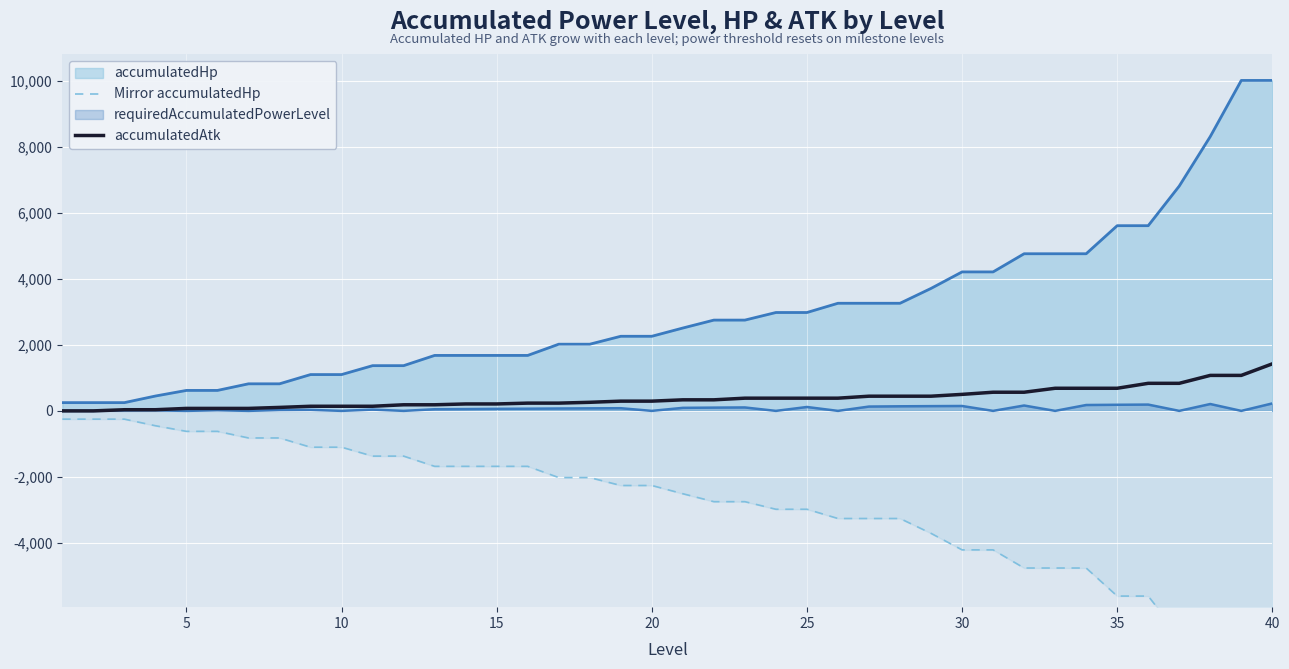

Which series has the largest range (max minus min)?

Mirror accumulatedHp